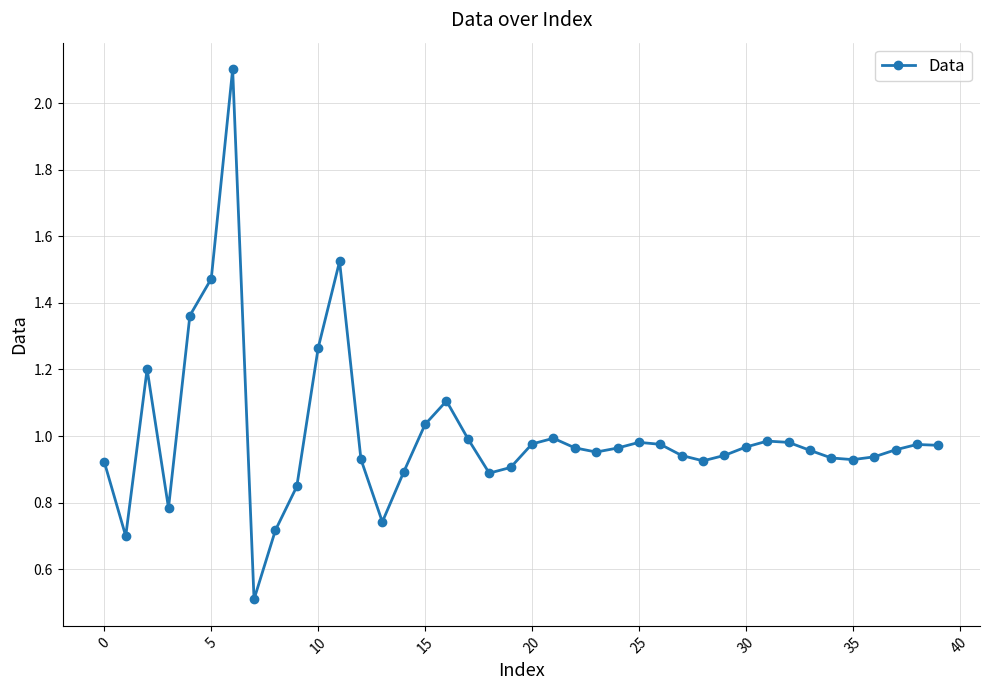

What is the maximum value shown in the chart?

2.1